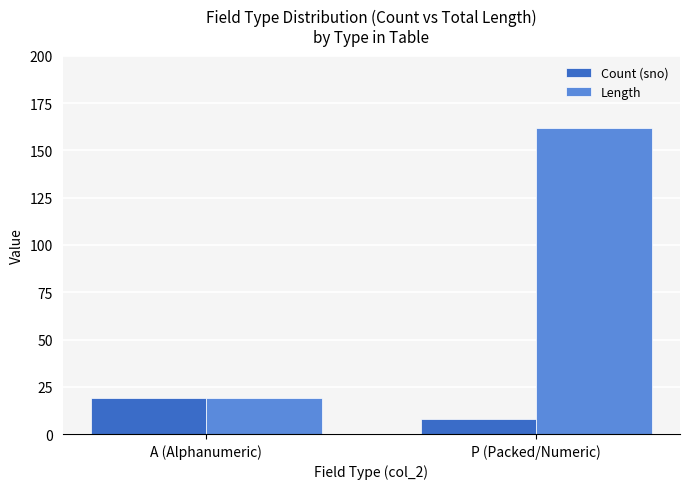

Between A (Alphanumeric) and P (Packed/Numeric), which series saw the biggest shift?

Length